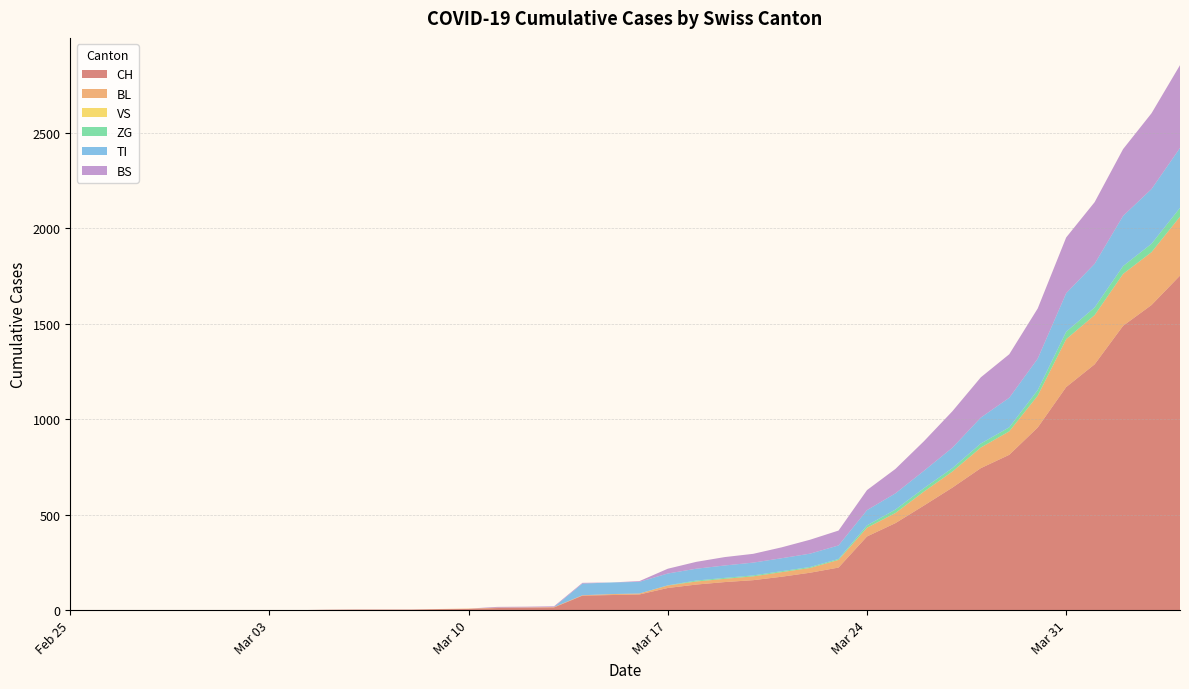

Reading right to left, transcribe all the data shown in this chart.

CH: 2020-04-04=1753	2020-04-03=1599	2020-04-02=1490	2020-04-01=1288	2020-03-31=1169	2020-03-30=957	2020-03-29=814	2020-03-28=744	2020-03-27=642	2020-03-26=548	2020-03-25=456	2020-03-24=386	2020-03-23=223	2020-03-22=196	2020-03-21=175	2020-03-20=157	2020-03-19=147	2020-03-18=134	2020-03-17=116	2020-03-16=82	2020-03-15=79	2020-03-14=76	2020-03-13=14	2020-03-12=12	2020-03-11=11	2020-03-10=6	2020-03-09=5	2020-03-08=3	2020-03-07=3	2020-03-06=3	2020-03-05=2	2020-03-04=0	2020-03-03=0	2020-03-02=0	2020-03-01=0	2020-02-29=0	2020-02-28=0	2020-02-27=0	2020-02-26=0	2020-02-25=0
BL: 2020-04-04=309	2020-04-03=277	2020-04-02=272	2020-04-01=258	2020-03-31=251	2020-03-30=167	2020-03-29=123	2020-03-28=108	2020-03-27=84	2020-03-26=73	2020-03-25=53	2020-03-24=46	2020-03-23=40	2020-03-22=25	2020-03-21=24	2020-03-20=20	2020-03-19=17	2020-03-18=16	2020-03-17=13	2020-03-16=5	2020-03-15=5	2020-03-14=2	2020-03-13=2	2020-03-12=2	2020-03-11=2	2020-03-10=2	2020-03-09=1	2020-03-08=0	2020-03-07=0	2020-03-06=0	2020-03-05=0	2020-03-04=0	2020-03-03=0	2020-03-02=0	2020-03-01=0	2020-02-29=0	2020-02-28=0	2020-02-27=0	2020-02-26=0	2020-02-25=0
VS: 2020-04-04=0	2020-04-03=0	2020-04-02=0	2020-04-01=0	2020-03-31=0	2020-03-30=0	2020-03-29=0	2020-03-28=0	2020-03-27=0	2020-03-26=0	2020-03-25=0	2020-03-24=0	2020-03-23=0	2020-03-22=0	2020-03-21=0	2020-03-20=0	2020-03-19=0	2020-03-18=0	2020-03-17=0	2020-03-16=0	2020-03-15=0	2020-03-14=0	2020-03-13=0	2020-03-12=0	2020-03-11=0	2020-03-10=0	2020-03-09=0	2020-03-08=0	2020-03-07=0	2020-03-06=0	2020-03-05=0	2020-03-04=0	2020-03-03=0	2020-03-02=0	2020-03-01=0	2020-02-29=0	2020-02-28=0	2020-02-27=0	2020-02-26=0	2020-02-25=0
ZG: 2020-04-04=46	2020-04-03=44	2020-04-02=41	2020-04-01=40	2020-03-31=39	2020-03-30=29	2020-03-29=21	2020-03-28=21	2020-03-27=18	2020-03-26=18	2020-03-25=18	2020-03-24=12	2020-03-23=5	2020-03-22=5	2020-03-21=5	2020-03-20=5	2020-03-19=5	2020-03-18=5	2020-03-17=1	2020-03-16=0	2020-03-15=0	2020-03-14=0	2020-03-13=0	2020-03-12=0	2020-03-11=0	2020-03-10=0	2020-03-09=0	2020-03-08=0	2020-03-07=0	2020-03-06=0	2020-03-05=0	2020-03-04=0	2020-03-03=0	2020-03-02=0	2020-03-01=0	2020-02-29=0	2020-02-28=0	2020-02-27=0	2020-02-26=0	2020-02-25=0
TI: 2020-04-04=314	2020-04-03=287	2020-04-02=263	2020-04-01=229	2020-03-31=202	2020-03-30=165	2020-03-29=155	2020-03-28=136	2020-03-27=107	2020-03-26=91	2020-03-25=85	2020-03-24=80	2020-03-23=71	2020-03-22=70	2020-03-21=68	2020-03-20=67	2020-03-19=65	2020-03-18=62	2020-03-17=62	2020-03-16=61	2020-03-15=61	2020-03-14=61	2020-03-13=0	2020-03-12=0	2020-03-11=0	2020-03-10=0	2020-03-09=0	2020-03-08=0	2020-03-07=0	2020-03-06=0	2020-03-05=0	2020-03-04=0	2020-03-03=0	2020-03-02=0	2020-03-01=0	2020-02-29=0	2020-02-28=0	2020-02-27=0	2020-02-26=0	2020-02-25=0
BS: 2020-04-04=434	2020-04-03=397	2020-04-02=350	2020-04-01=323	2020-03-31=292	2020-03-30=263	2020-03-29=228	2020-03-28=211	2020-03-27=191	2020-03-26=155	2020-03-25=128	2020-03-24=105	2020-03-23=78	2020-03-22=73	2020-03-21=57	2020-03-20=46	2020-03-19=44	2020-03-18=36	2020-03-17=25	2020-03-16=4	2020-03-15=0	2020-03-14=4	2020-03-13=4	2020-03-12=4	2020-03-11=4	2020-03-10=0	2020-03-09=0	2020-03-08=0	2020-03-07=0	2020-03-06=0	2020-03-05=0	2020-03-04=0	2020-03-03=0	2020-03-02=0	2020-03-01=0	2020-02-29=0	2020-02-28=0	2020-02-27=0	2020-02-26=0	2020-02-25=0